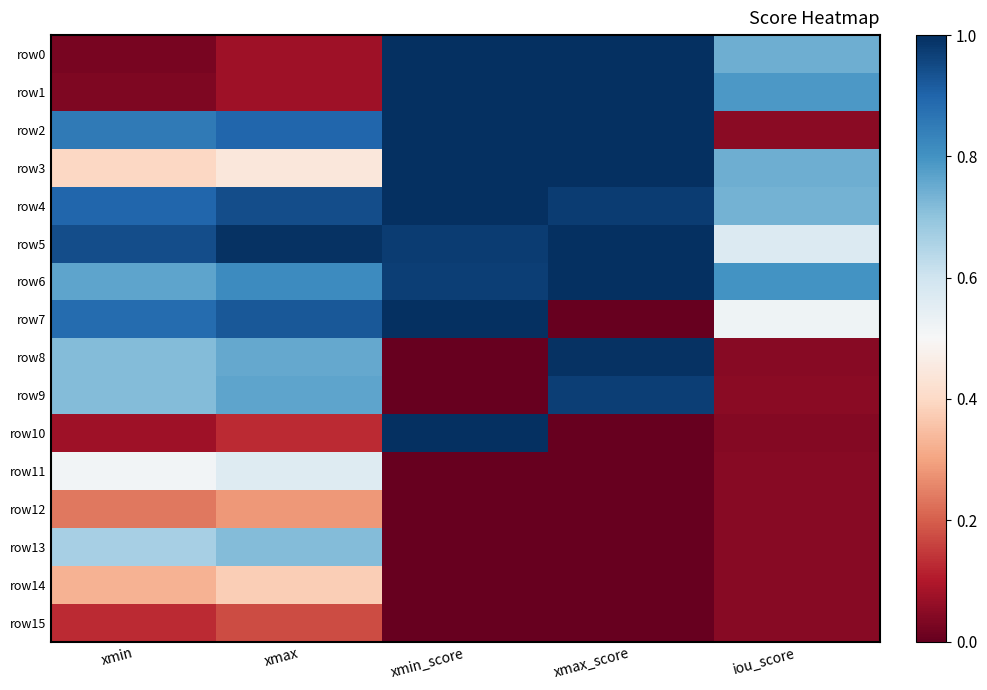

Between iou_score and xmax, which is larger?

iou_score